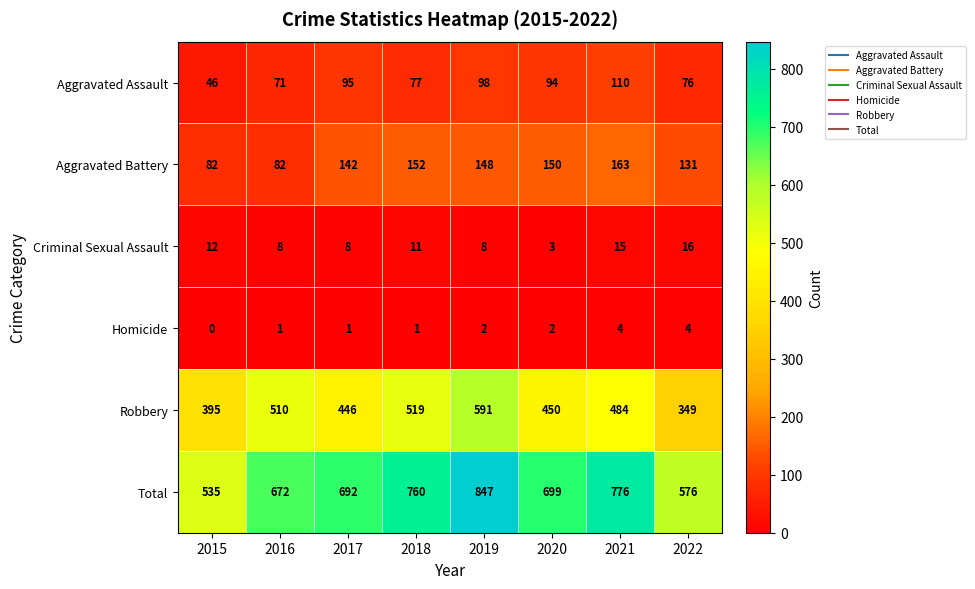

What is the approximate value of Aggravated Battery at 2016, to the nearest 10?

80